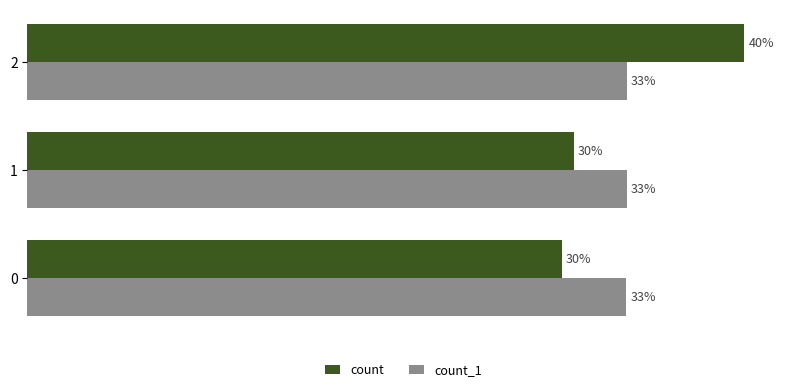

What are all the series names shown in the legend?

count, count_1